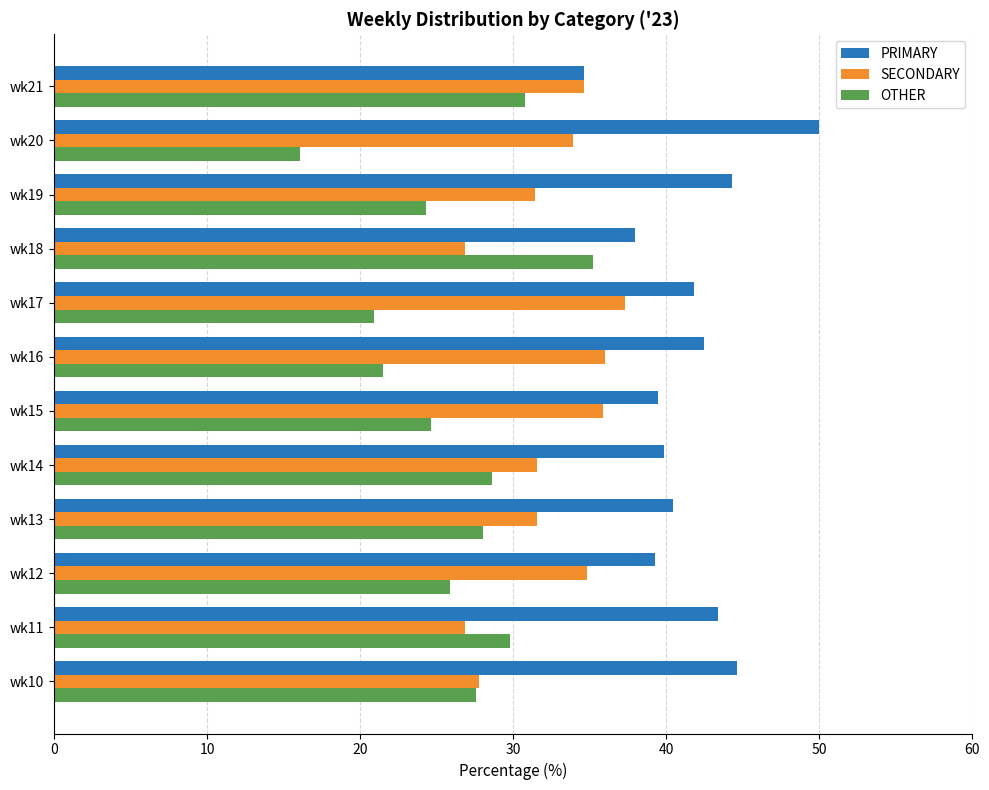

What is the lowest value of the SECONDARY series?

26.9